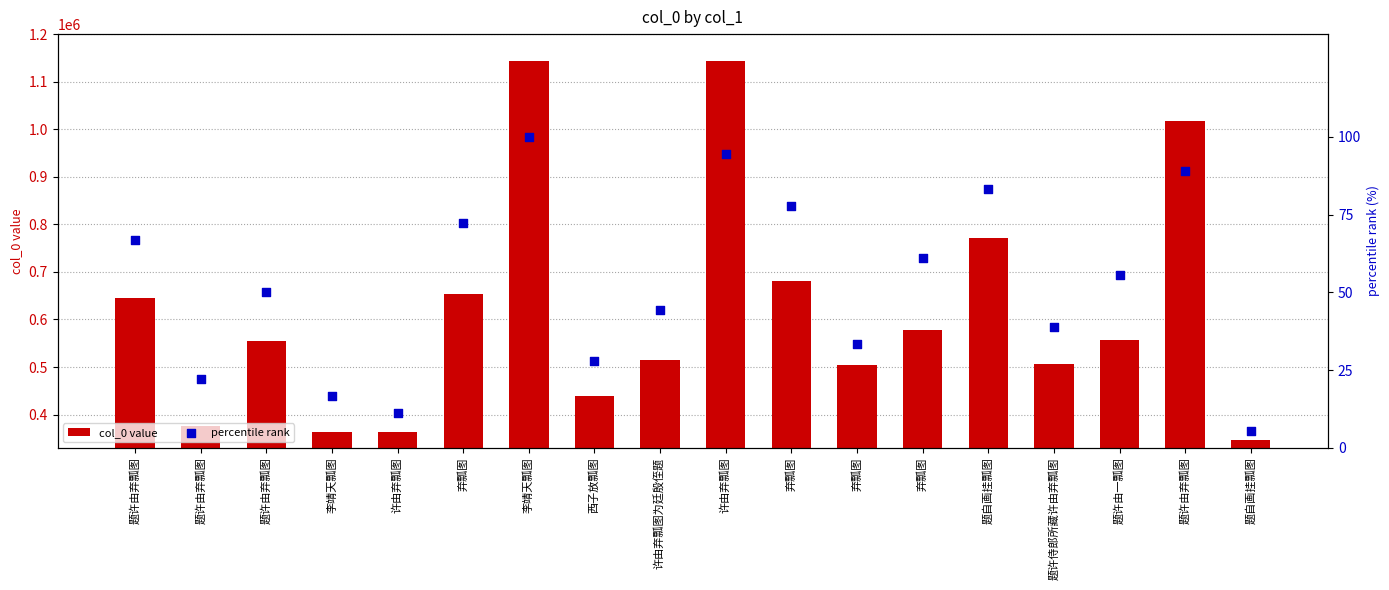

Is the value of percentile rank at 题许由弃瓢图 greater than the value of col_0 value at 题自画挂瓢图?

No